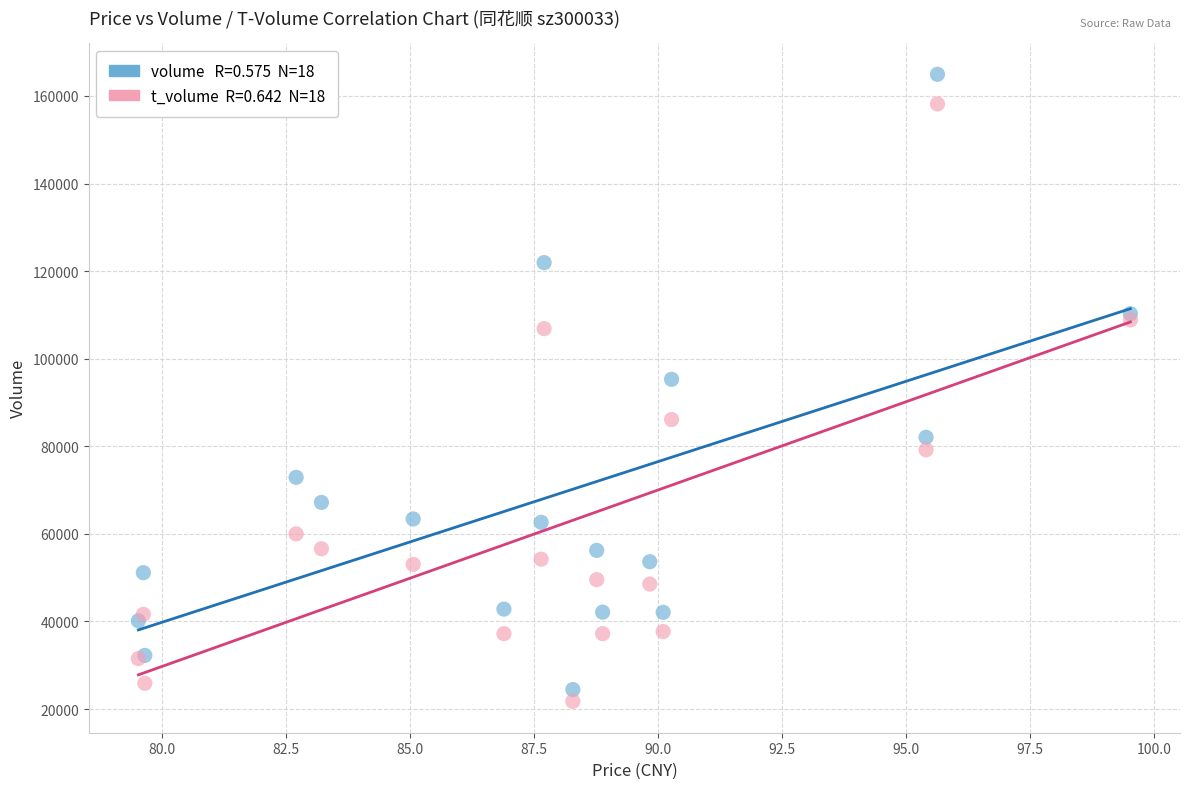

Across all series, what Y value is closest to 93348?

95295